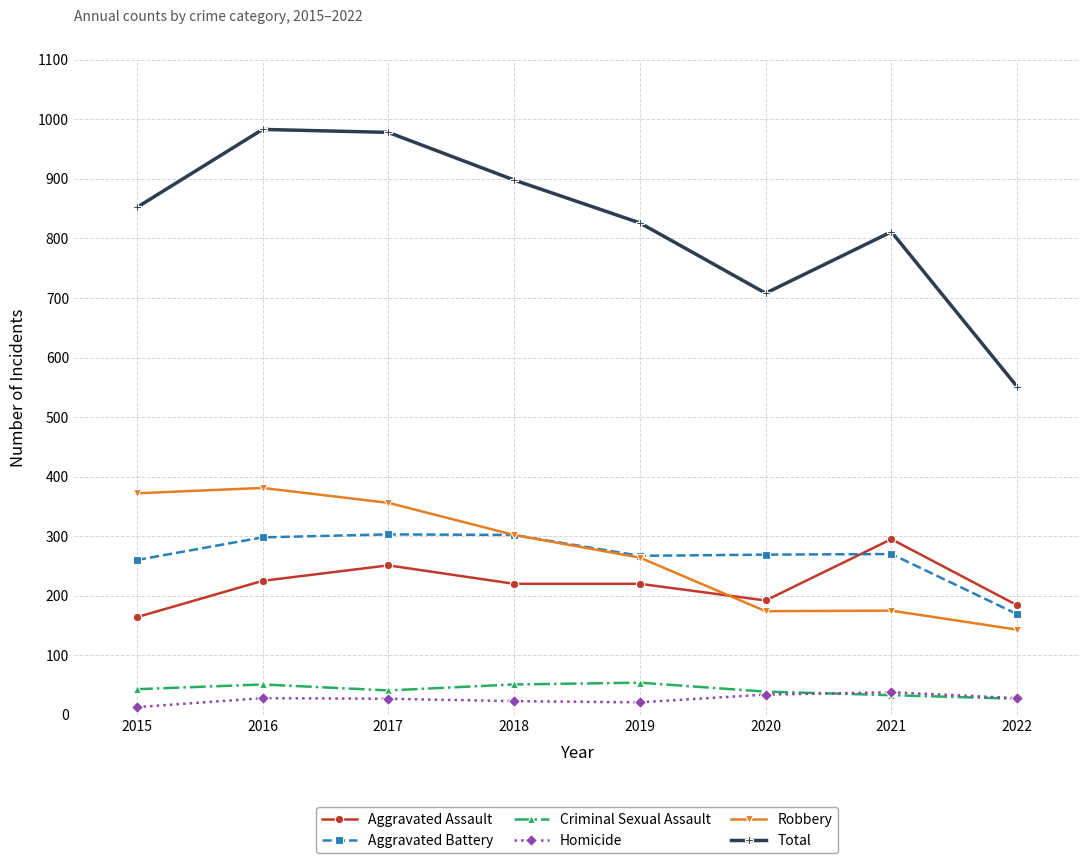

What is the value of the Aggravated Battery point at the 6th from the left?

269